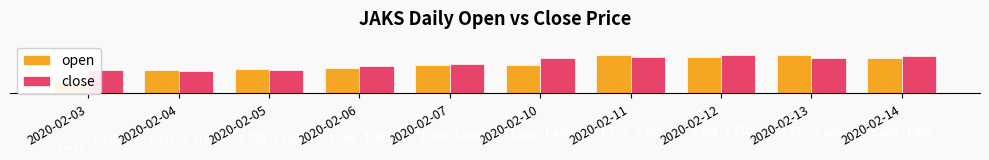

What is the sum of the close values at 2020-02-07 and 2020-02-04?

2.7